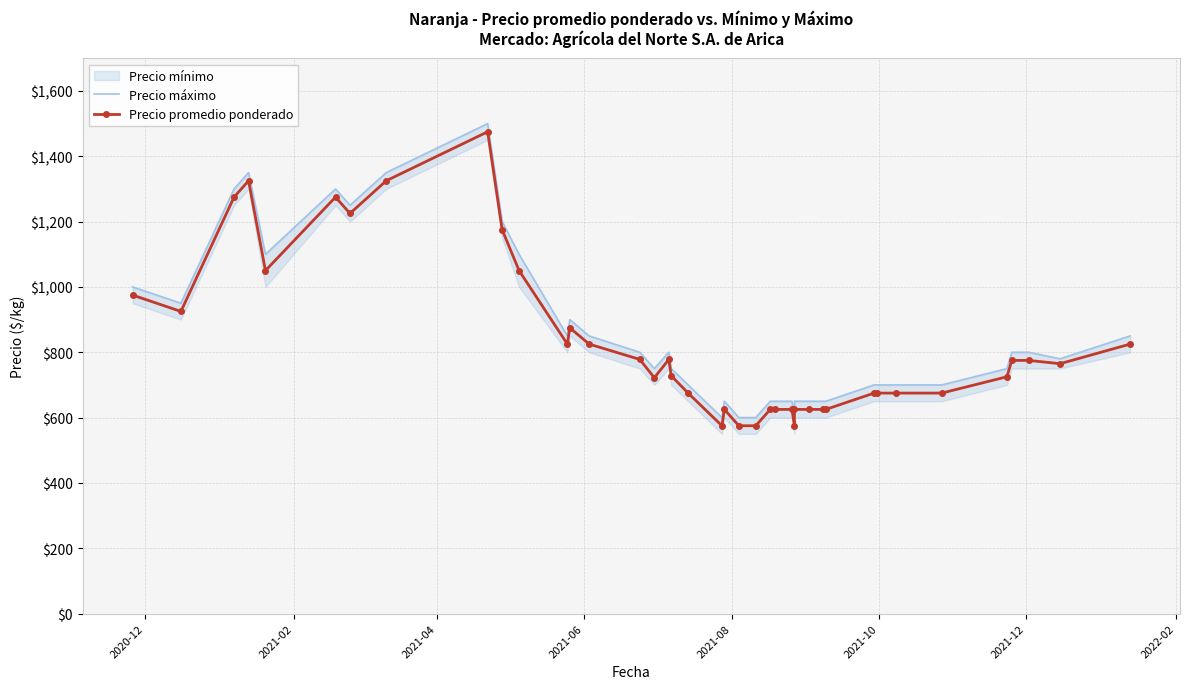

The Precio promedio ponderado series shows 195 at 2020-12. True or false?

False